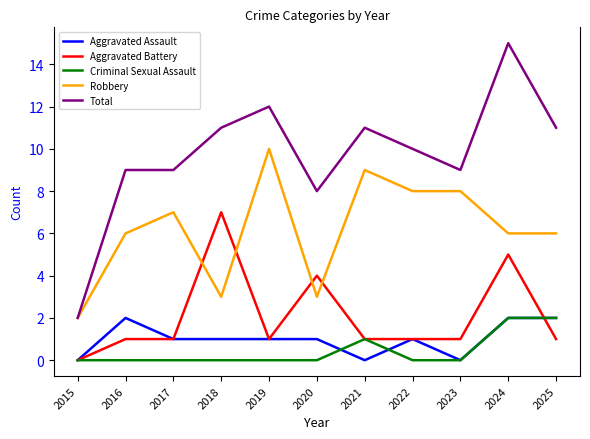

Reading left to right, extract all data points from this chart.

Aggravated Assault: 0	2	1	1	1	1	0	1	0	2	2
Aggravated Battery: 0	1	1	7	1	4	1	1	1	5	1
Criminal Sexual Assault: 0	0	0	0	0	0	1	0	0	2	2
Robbery: 2	6	7	3	10	3	9	8	8	6	6
Total: 2	9	9	11	12	8	11	10	9	15	11